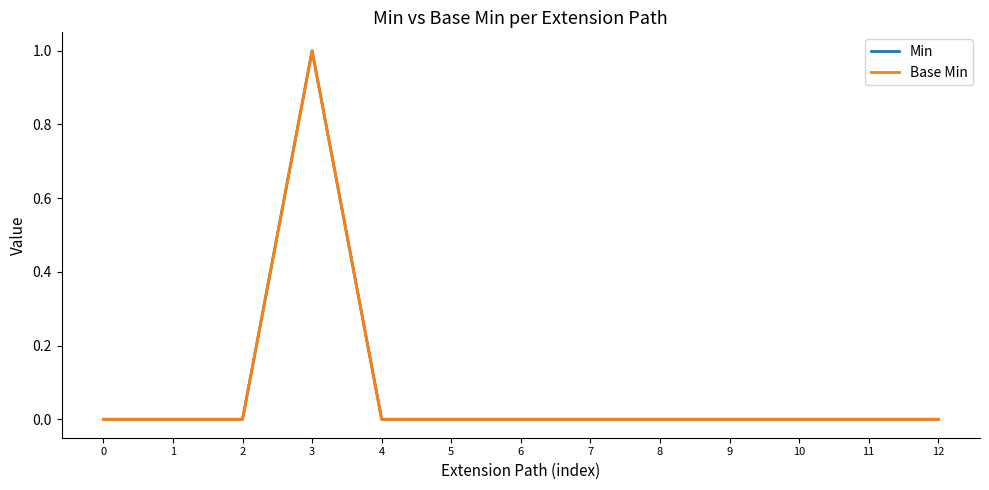

True or false: Min and Base Min cross at least once.

False